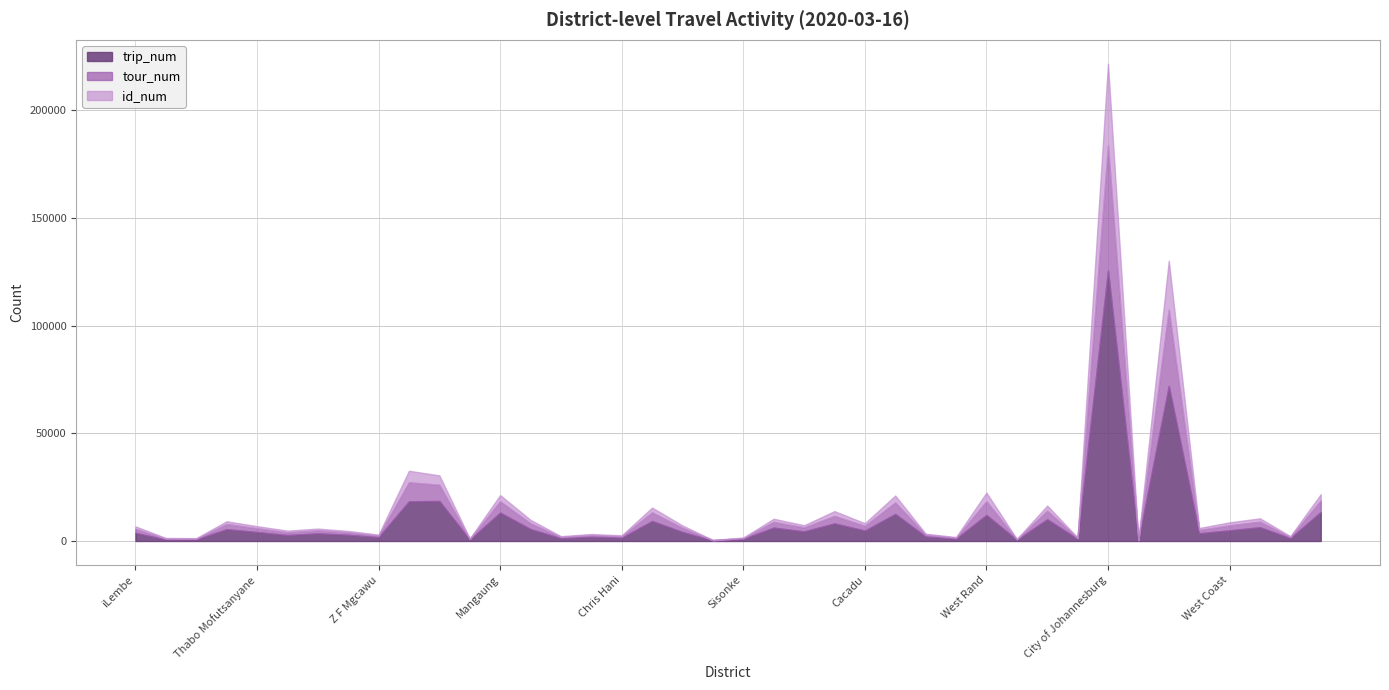

At how many categories does at least one series exceed 67381?

2